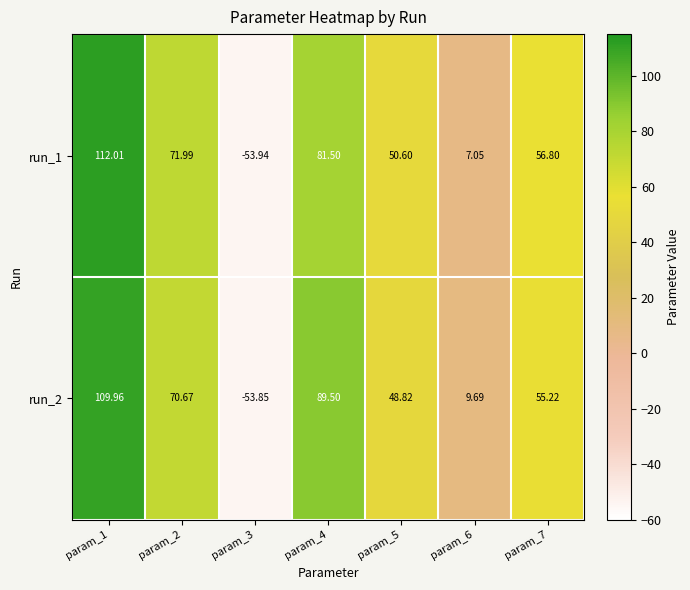

Is the value of run_1 at param_5 greater than the value of run_2 at param_2?

No